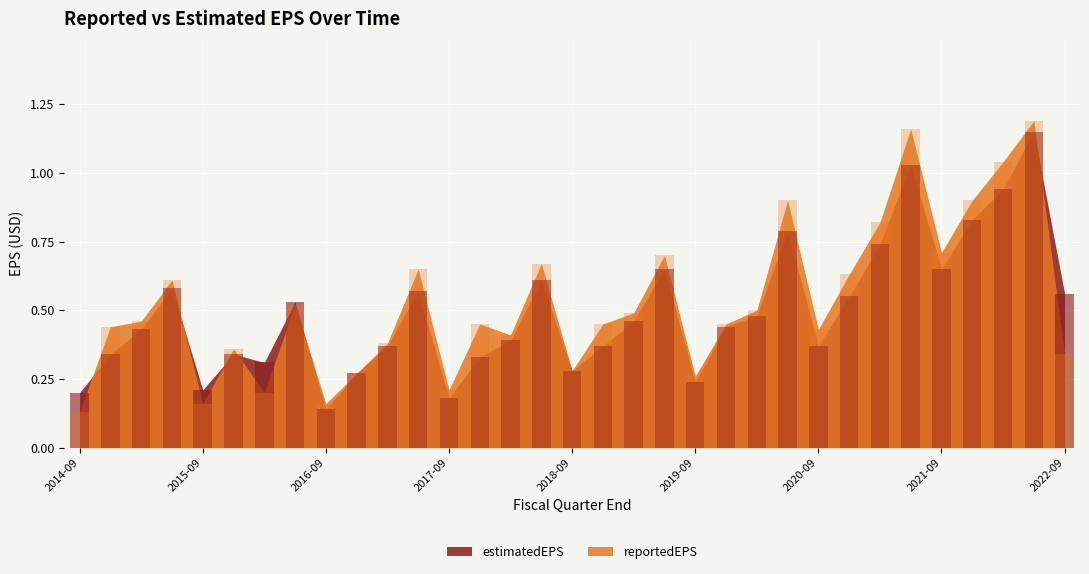

Between 2019-12-31 and 2016-12-31, which is larger?

2019-12-31